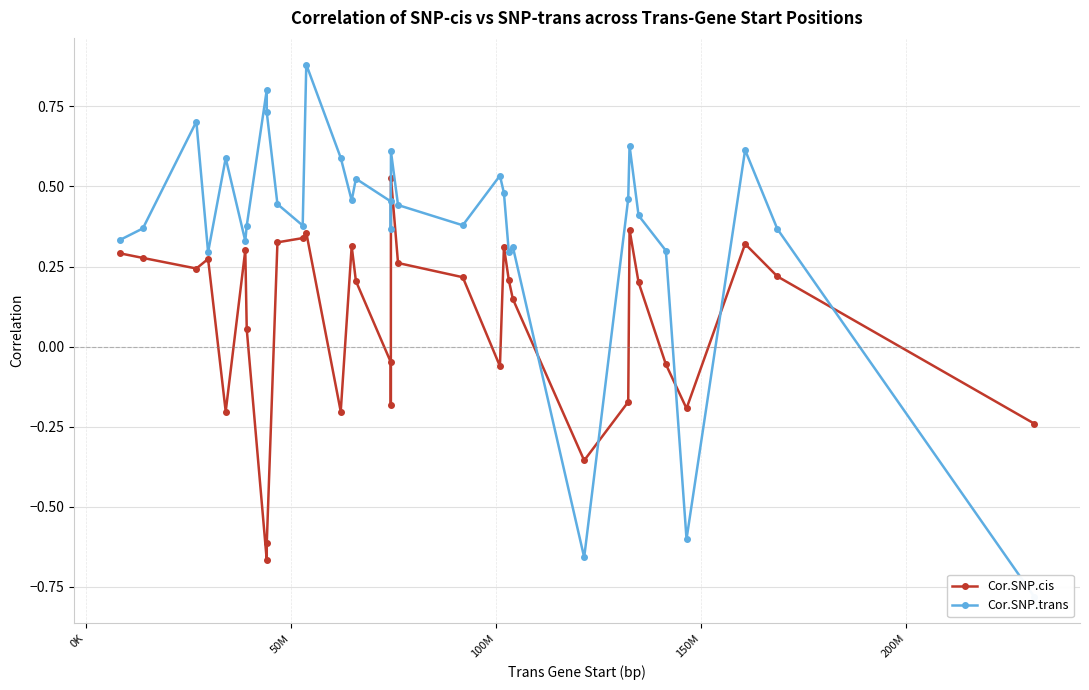

Which series has the largest total across all categories?

Cor.SNP.trans